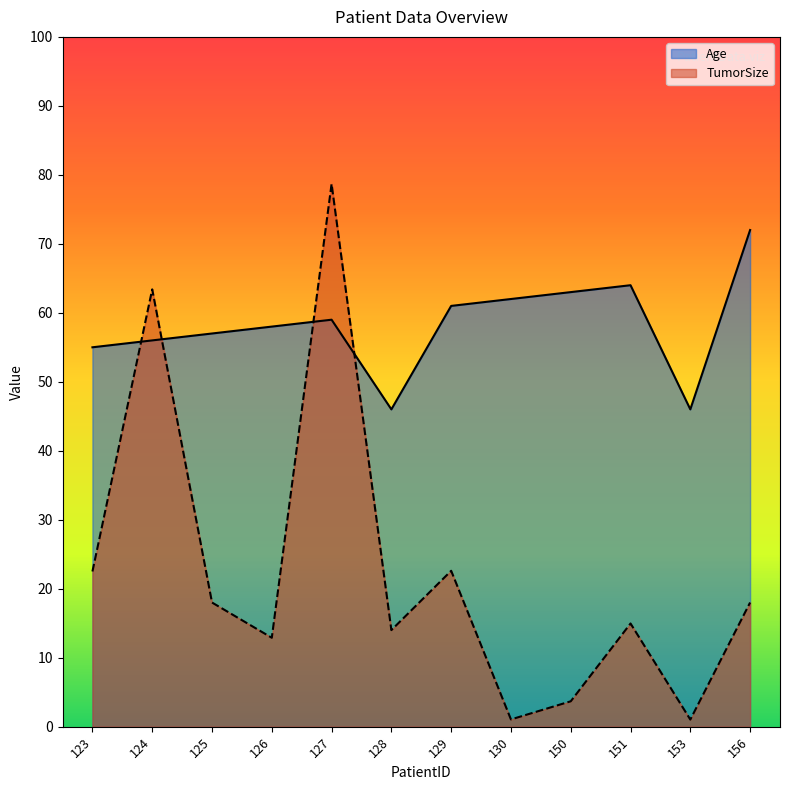

True or false: Age and TumorSize intersect in this chart.

True